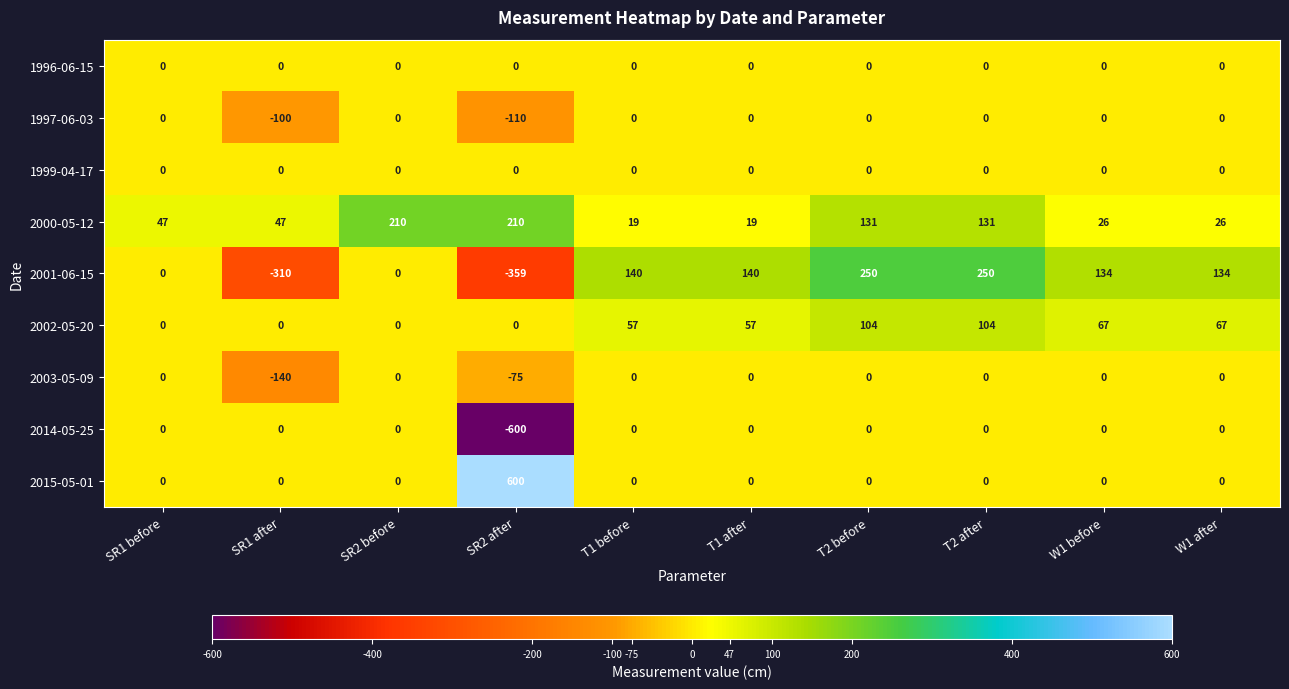

What is the spread (max minus min) of values at T2 before?

250